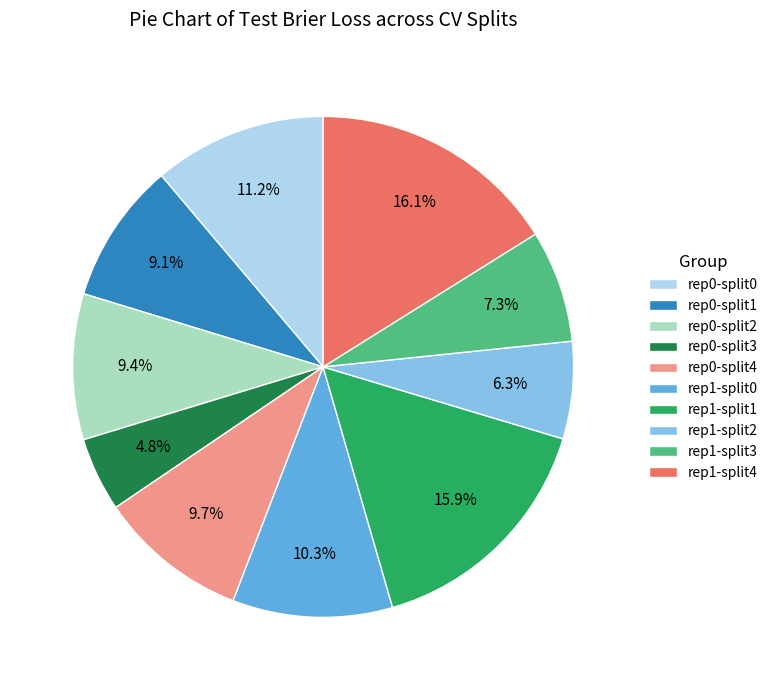

Count the number of slices in the pie.

10